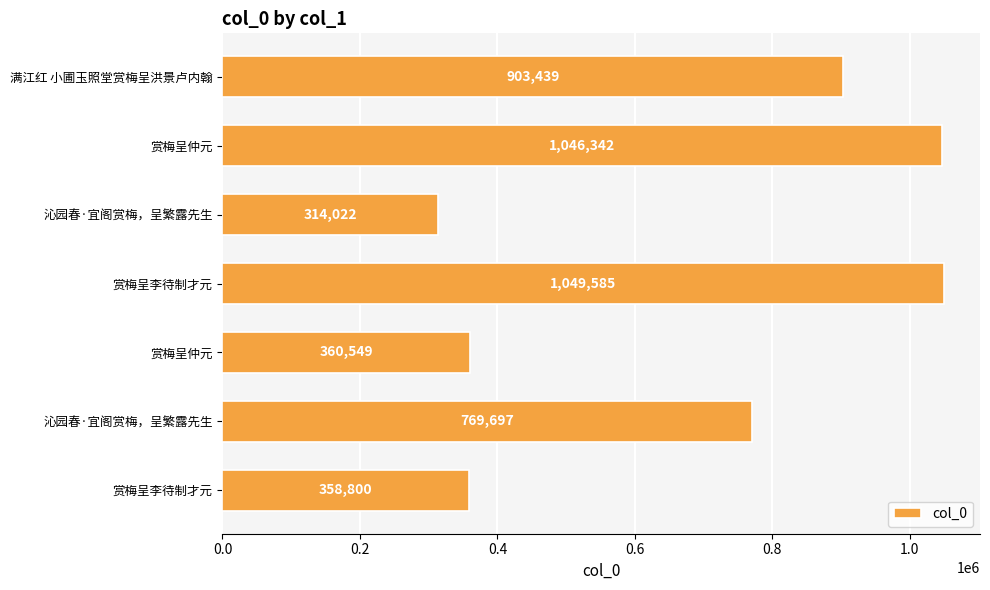

Are the bars horizontal?

Yes